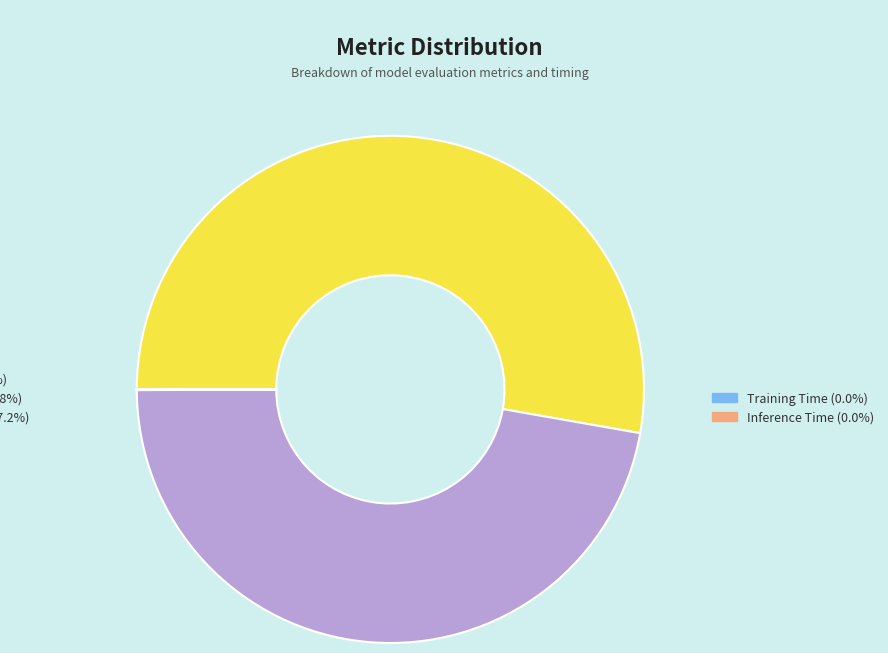

Does any single category account for the majority?

Yes